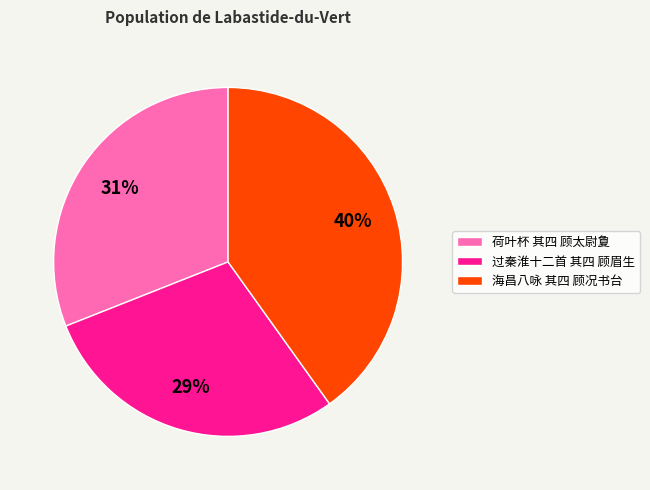

To the nearest percent, what portion does 海昌八咏 其四 顾况书台 represent?

40%